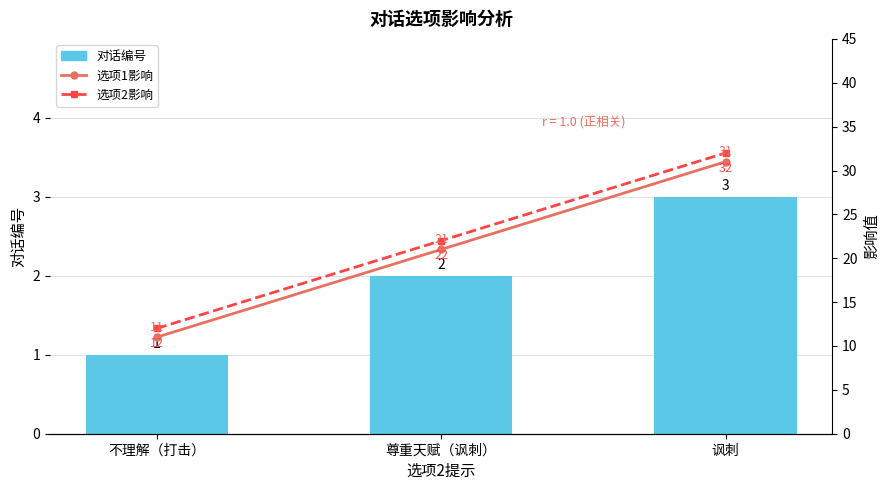

What is the sum of all 选项2影响 values?

66